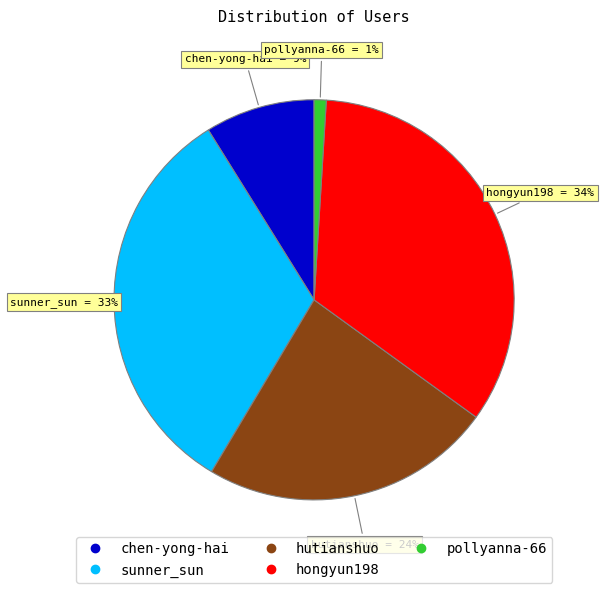

Does any single category account for the majority?

No